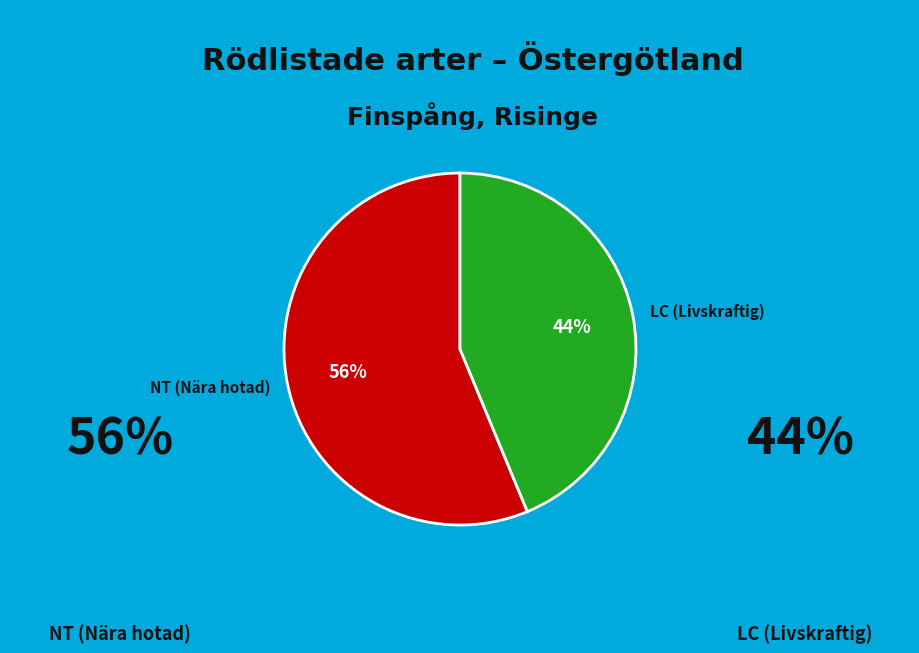

Count the number of slices in the pie.

2